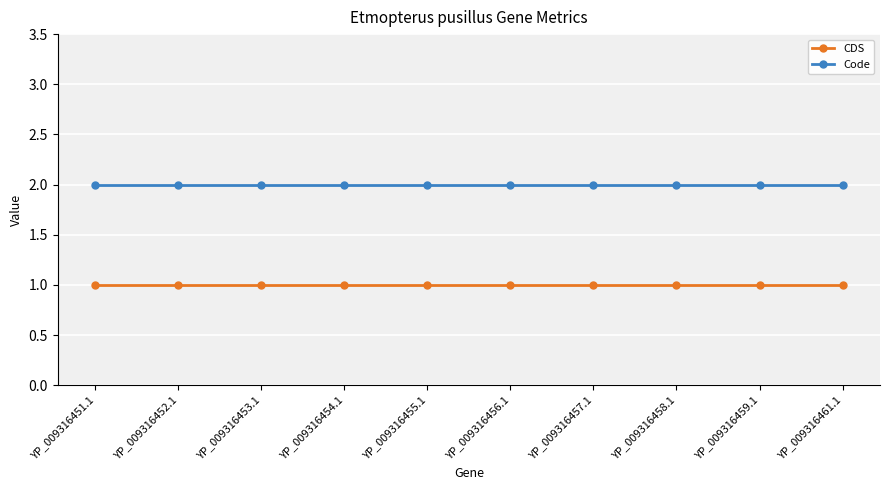

The Code series shows 3 at YP_009316456.1. True or false?

False